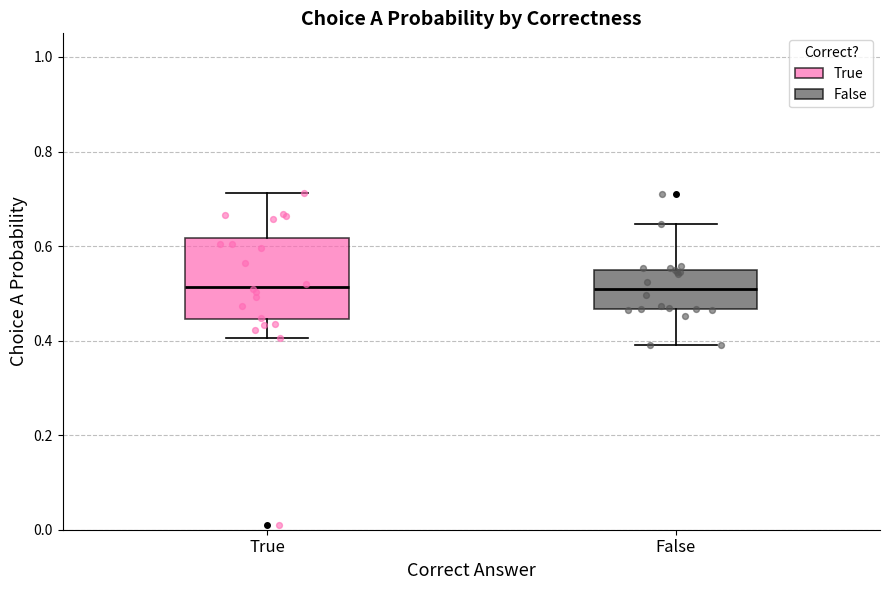

Comparing the boxes themselves (not the whiskers), which one is the tallest?

True